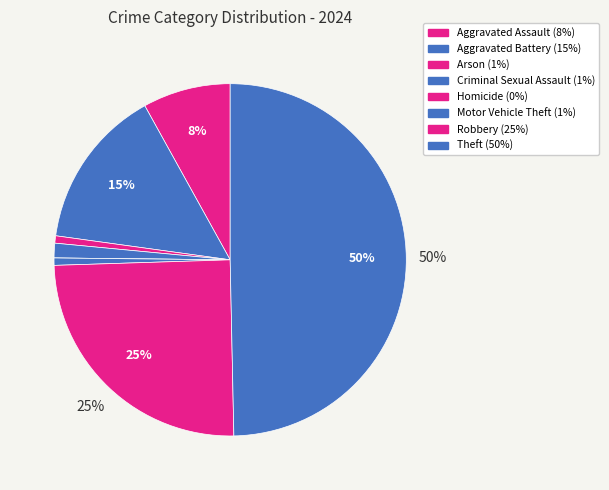

What percentage is the Motor Vehicle Theft slice, to the nearest percent?

1%